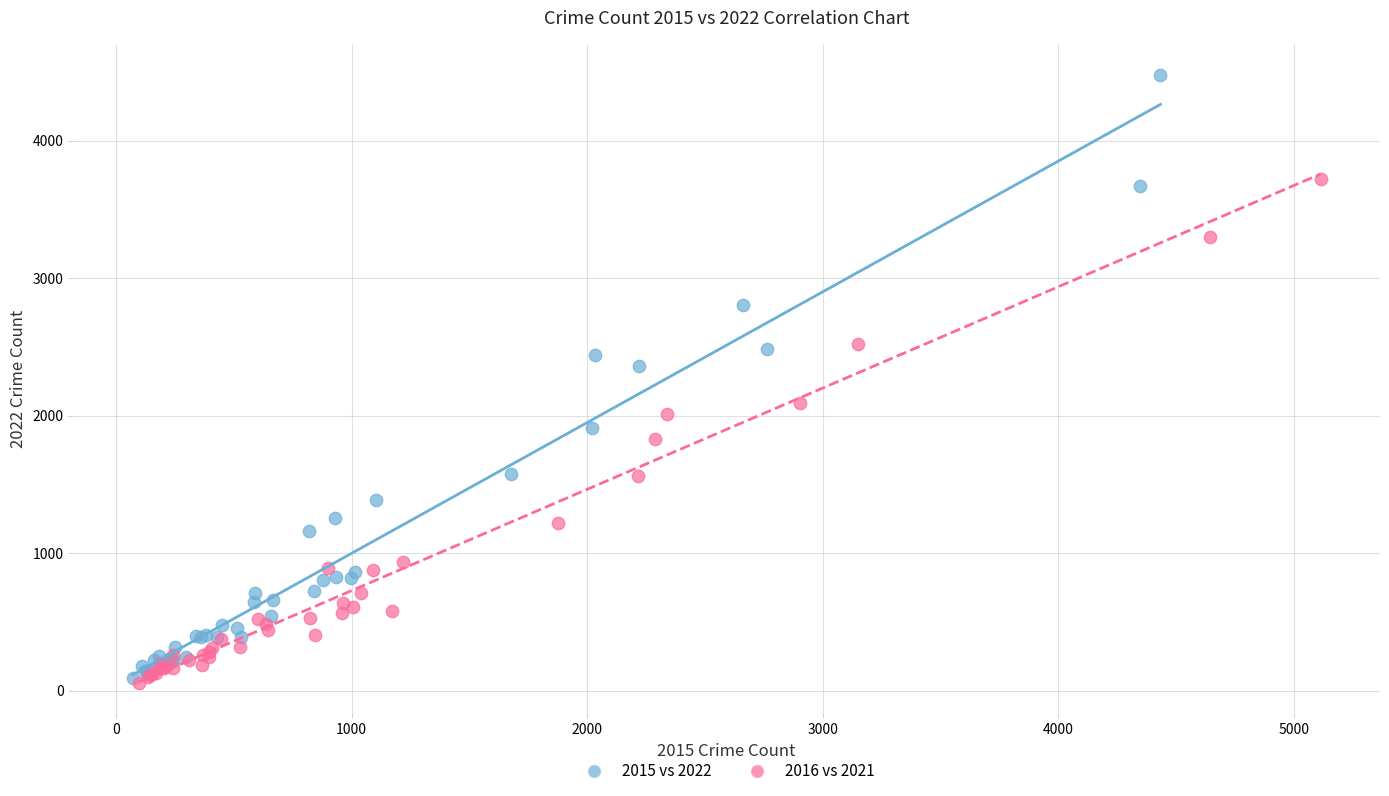

Which series contains the highest Y value?

2015 vs 2022